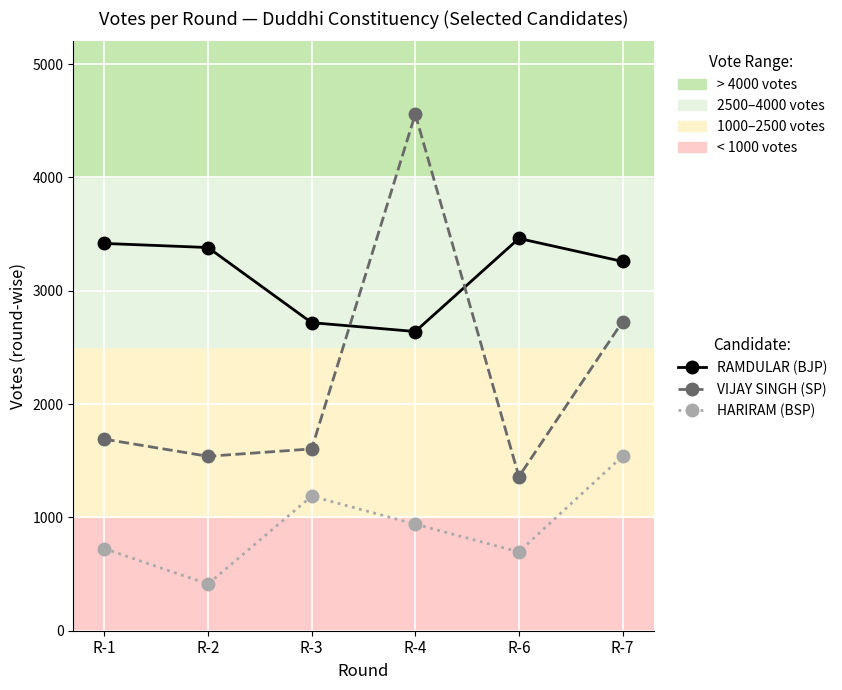

What is the difference between the highest and lowest values at R-2?

2969